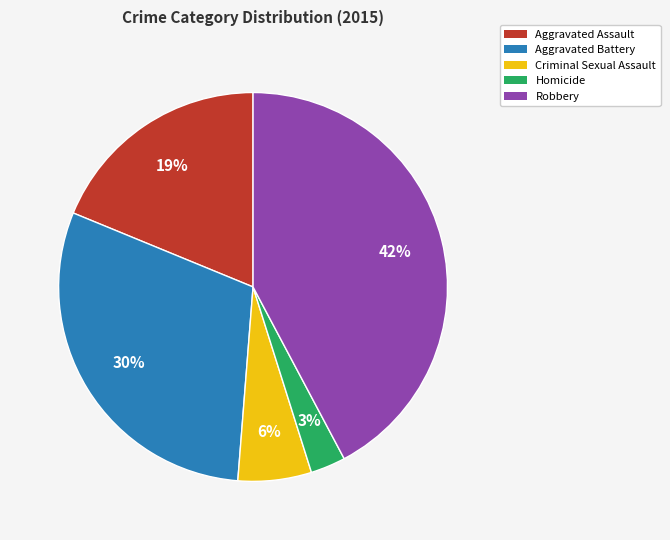

Which slice is the smallest?

Homicide